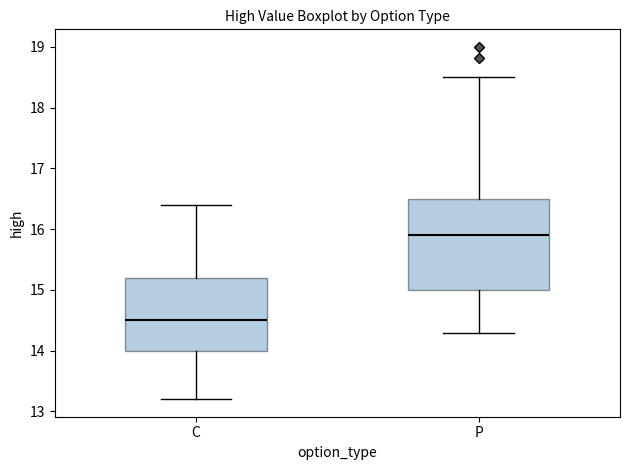

Where does the lower whisker of the box for C end on the y-axis? The values are not printed on the chart, so give them approximately, as read against the axis.

13.2